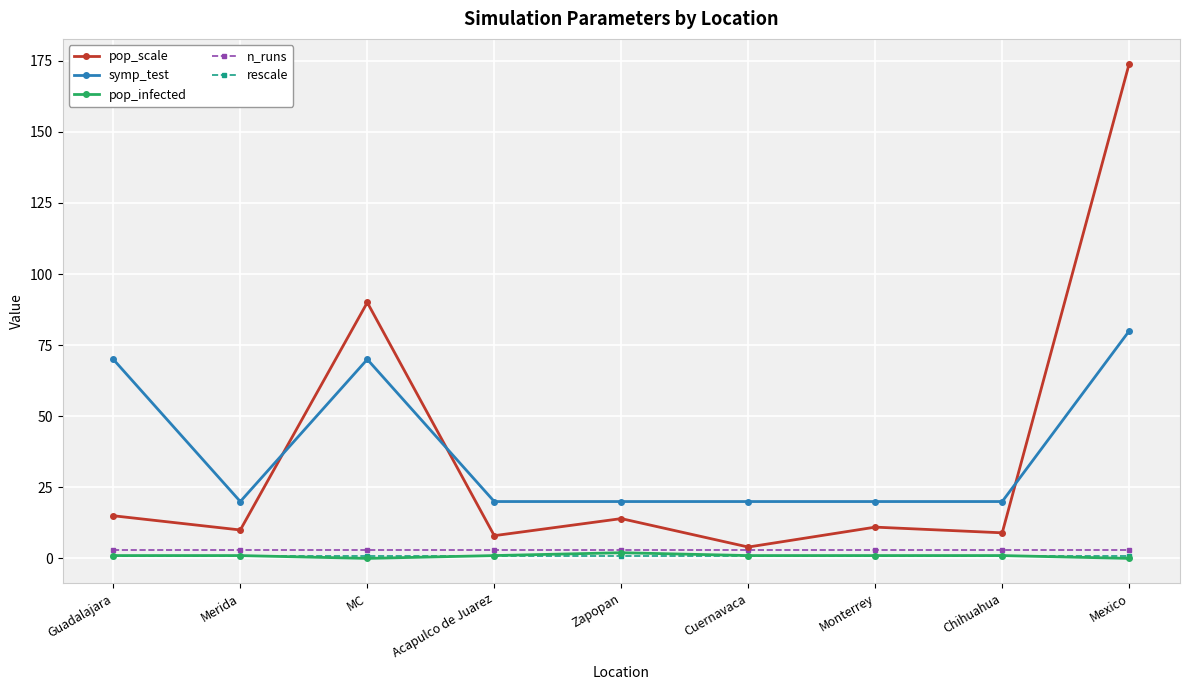

Which series has the widest spread of values?

pop_scale